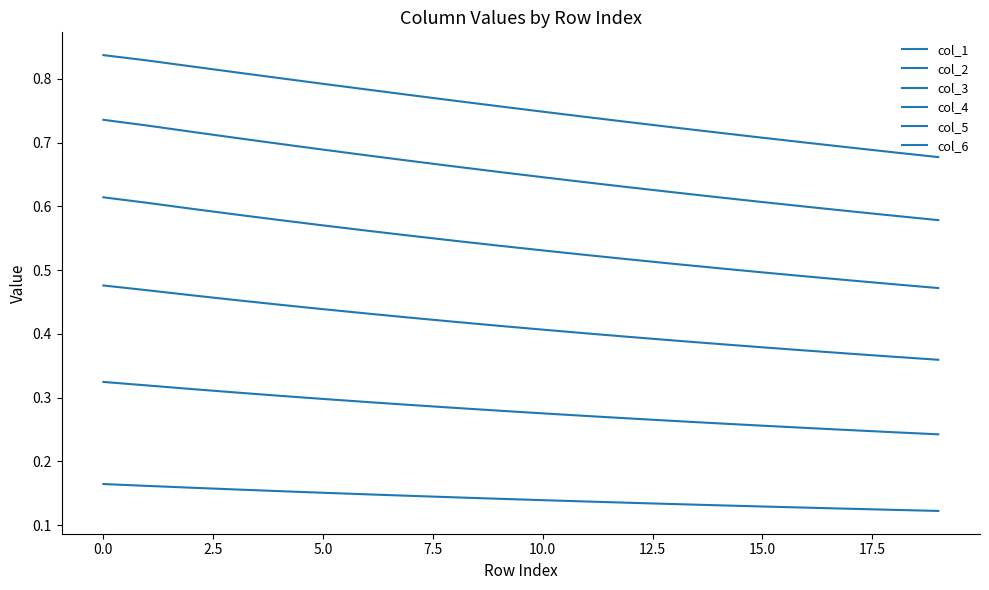

Reading left to right, list all the values displayed in this chart.

col_1: 0.2	0.2	0.2	0.2	0.2	0.2	0.1	0.1	0.1	0.1	0.1	0.1	0.1	0.1	0.1	0.1	0.1	0.1	0.1	0.1
col_2: 0.3	0.3	0.3	0.3	0.3	0.3	0.3	0.3	0.3	0.3	0.3	0.3	0.3	0.3	0.3	0.3	0.3	0.2	0.2	0.2
col_3: 0.5	0.5	0.5	0.5	0.4	0.4	0.4	0.4	0.4	0.4	0.4	0.4	0.4	0.4	0.4	0.4	0.4	0.4	0.4	0.4
col_4: 0.6	0.6	0.6	0.6	0.6	0.6	0.6	0.6	0.5	0.5	0.5	0.5	0.5	0.5	0.5	0.5	0.5	0.5	0.5	0.5
col_5: 0.7	0.7	0.7	0.7	0.7	0.7	0.7	0.7	0.7	0.7	0.6	0.6	0.6	0.6	0.6	0.6	0.6	0.6	0.6	0.6
col_6: 0.8	0.8	0.8	0.8	0.8	0.8	0.8	0.8	0.8	0.8	0.7	0.7	0.7	0.7	0.7	0.7	0.7	0.7	0.7	0.7